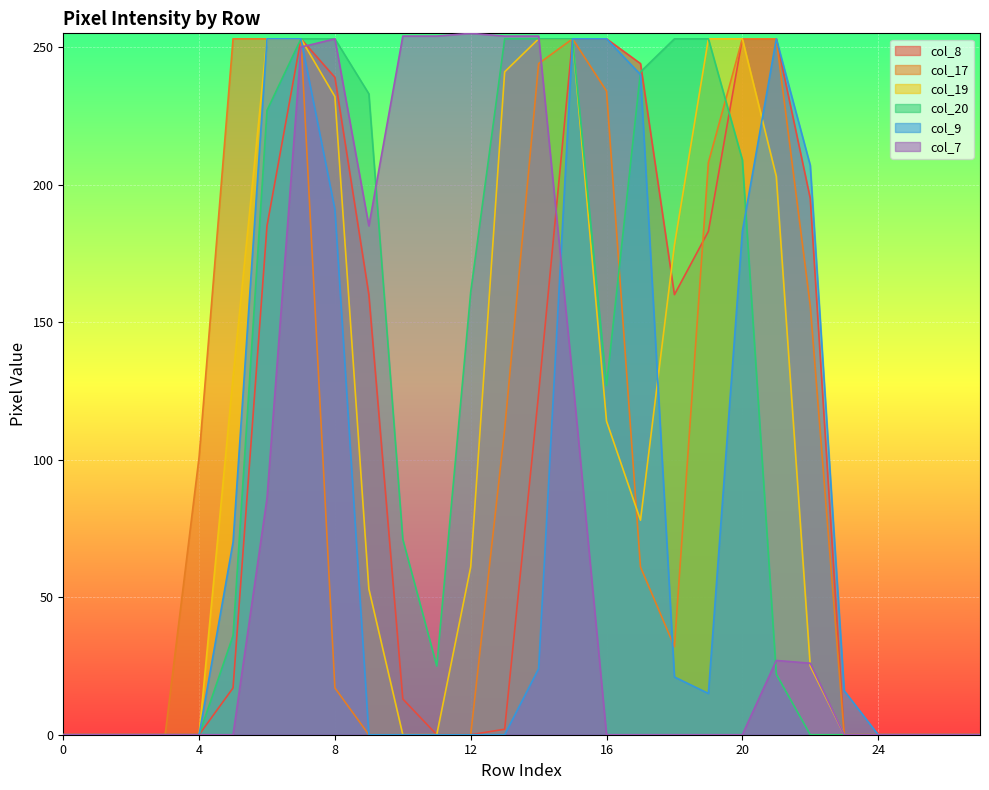

After their last crossing, which series has the higher values: col_9 or col_19?

col_9